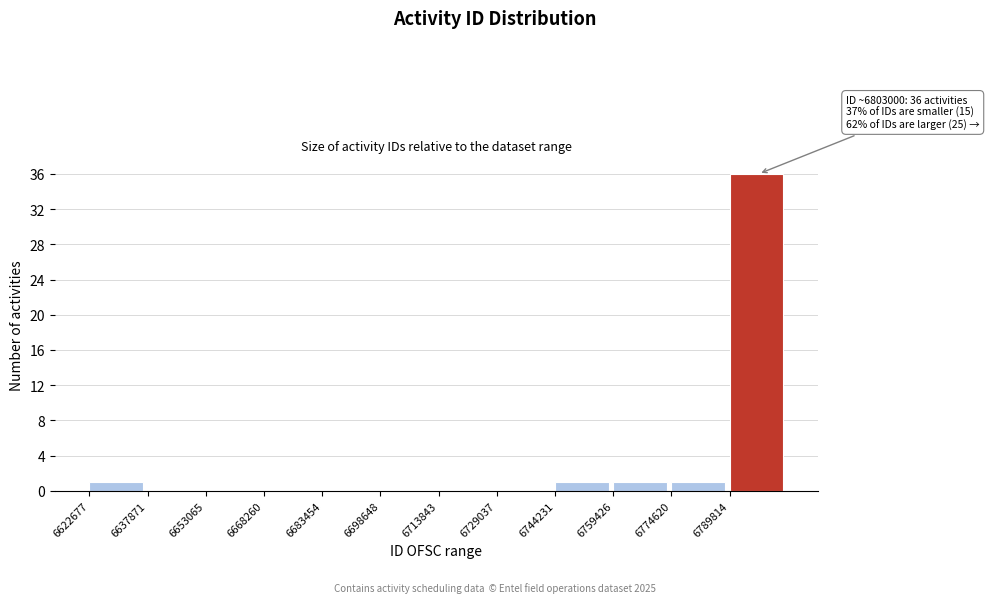

Which range on the x-axis has the tallest bar?

6790000 to 6806000